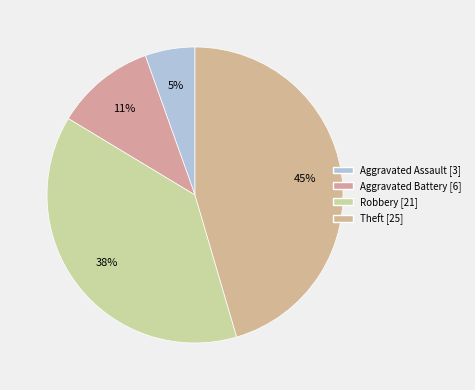

Count the number of slices in the pie.

4